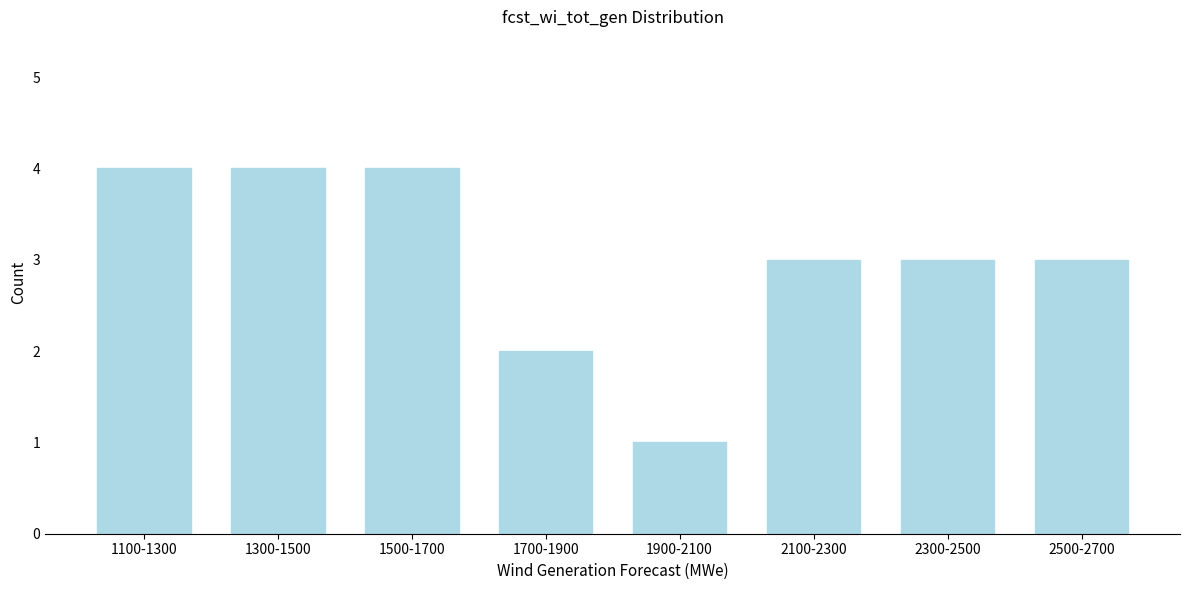

Reading left to right, what are all the values shown in this chart?

1100-1300=4	1300-1500=4	1500-1700=4	1700-1900=2	1900-2100=1	2100-2300=3	2300-2500=3	2500-2700=3